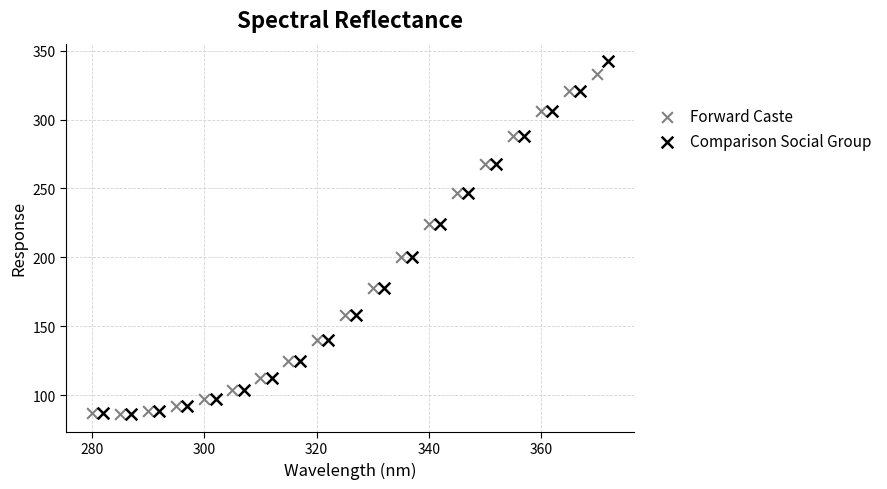

Which series has the largest Y range (max minus min)?

Comparison Social Group